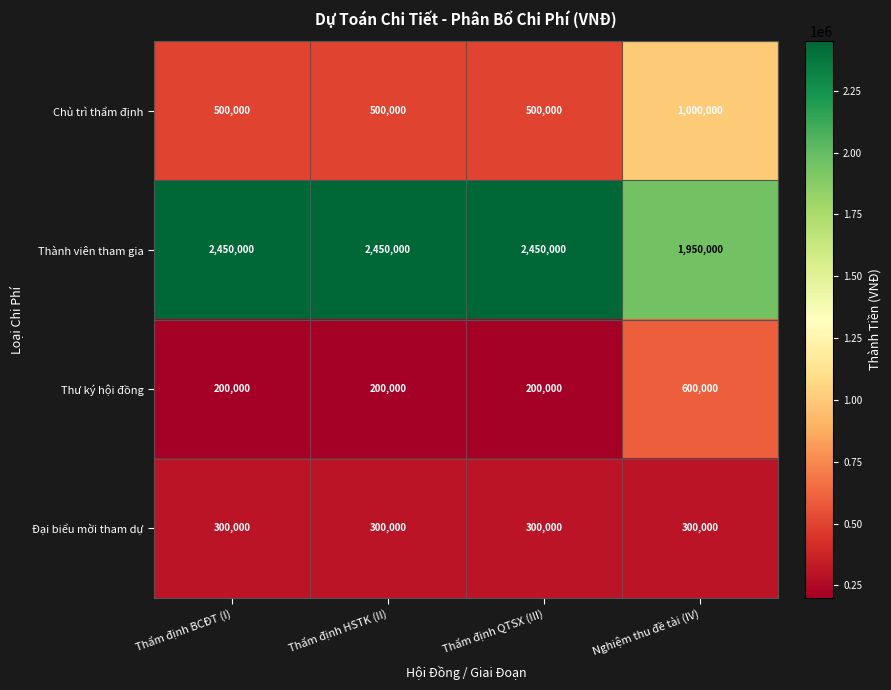

What is the spread (max minus min) of values at Thẩm định QTSX (III)?

2250000